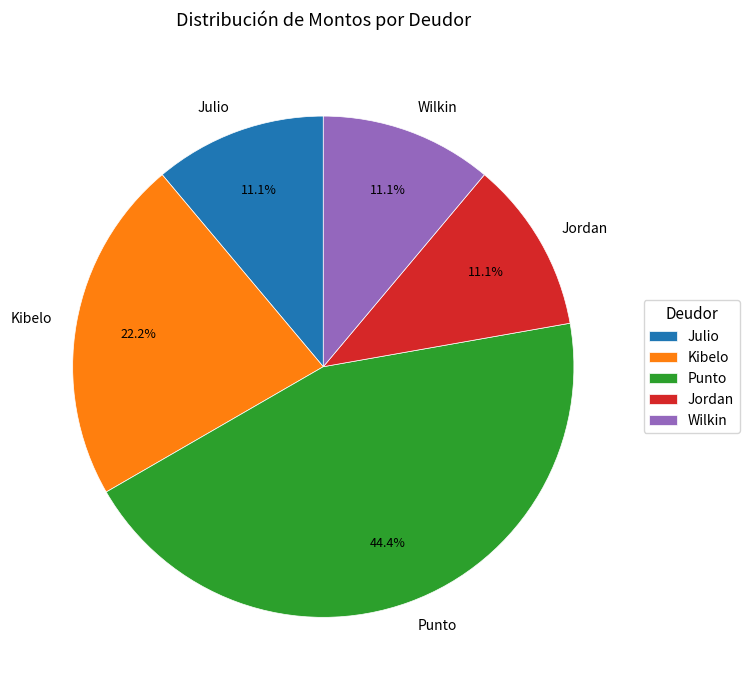

Is Kibelo the majority of the pie?

No